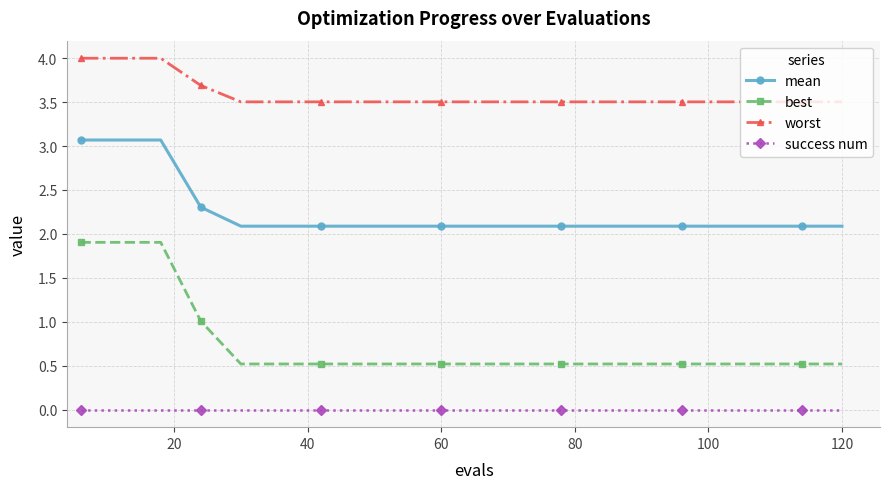

Is this an area chart (filled region under the line)?

No